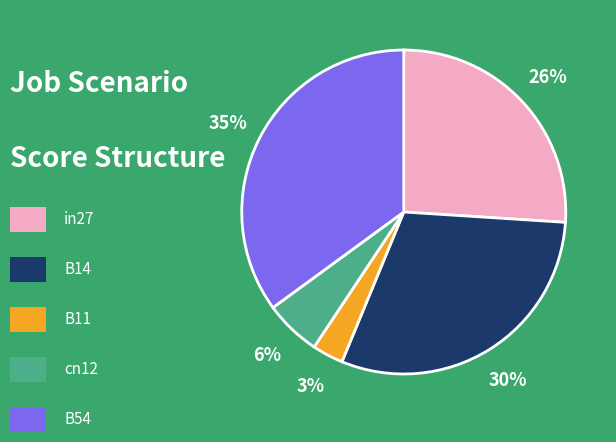

To the nearest percent, what is the average slice percentage?

20%